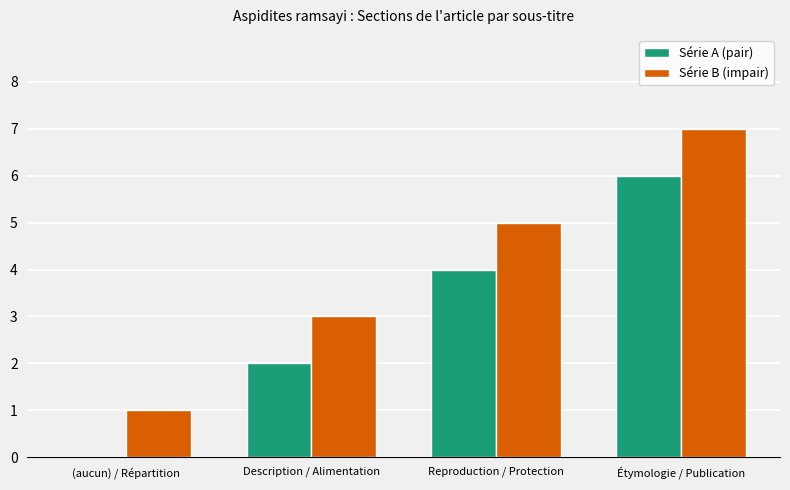

What is the sum of all Série A (pair) values?

12